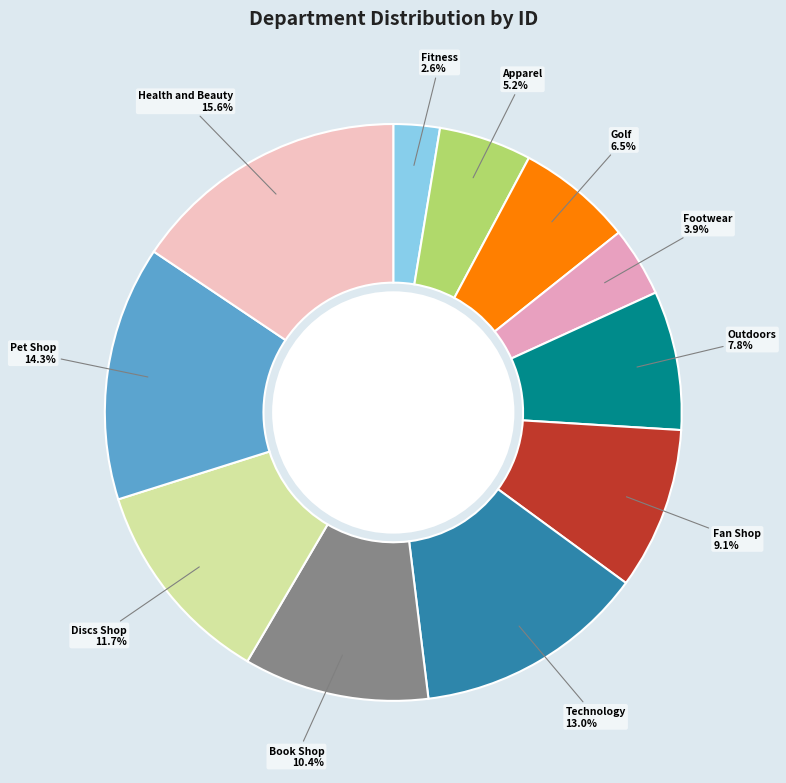

Is the sum of Apparel and Golf greater than half?

No